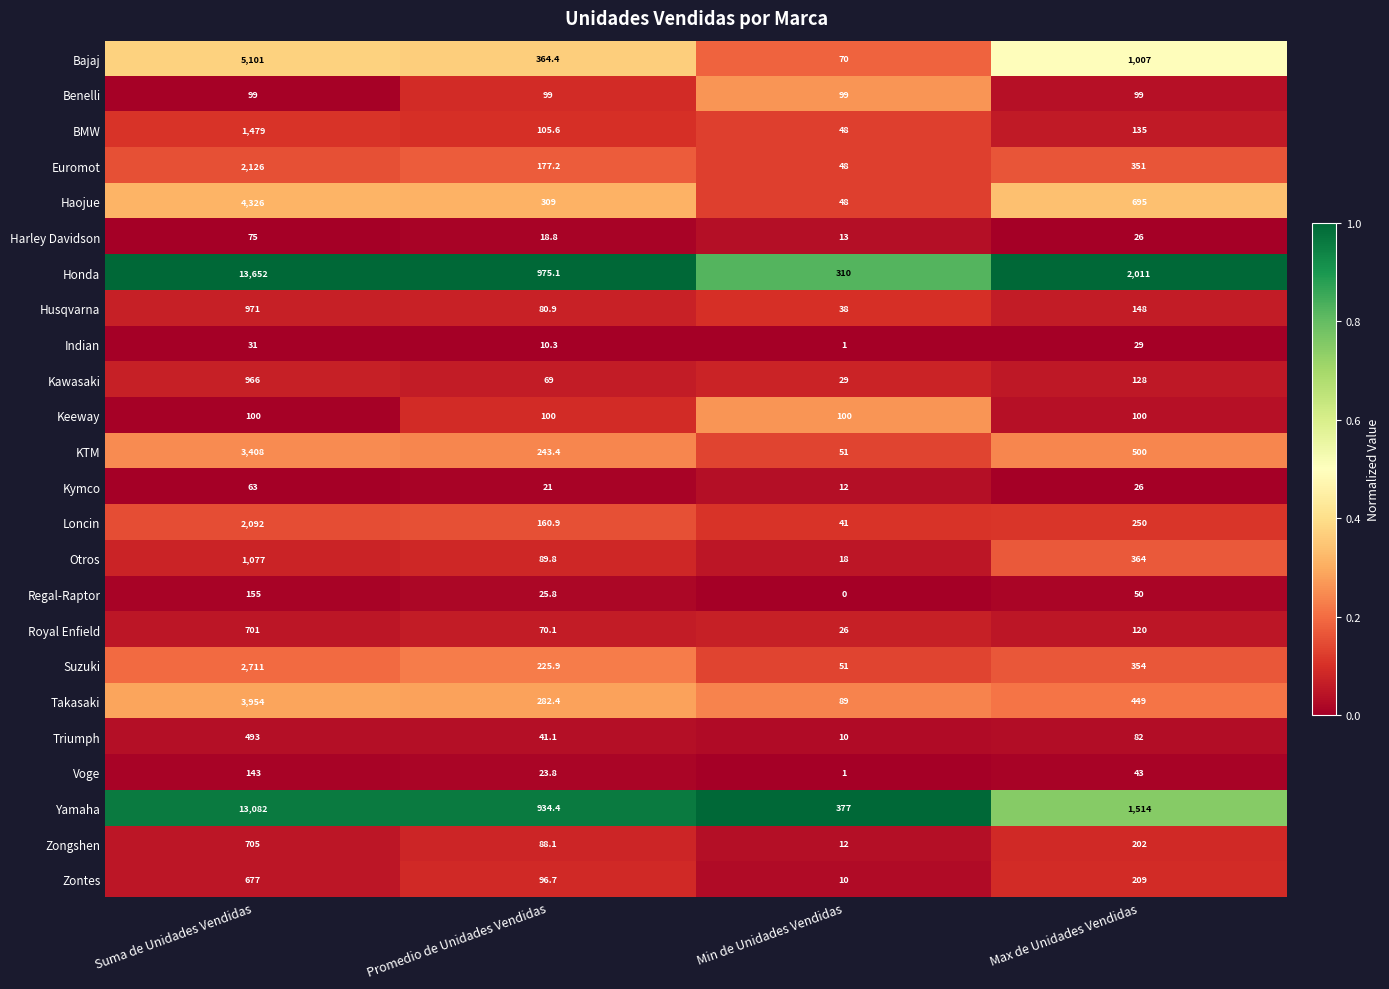

Is it true that Triumph equals 10.0 at Min de Unidades Vendidas?

True